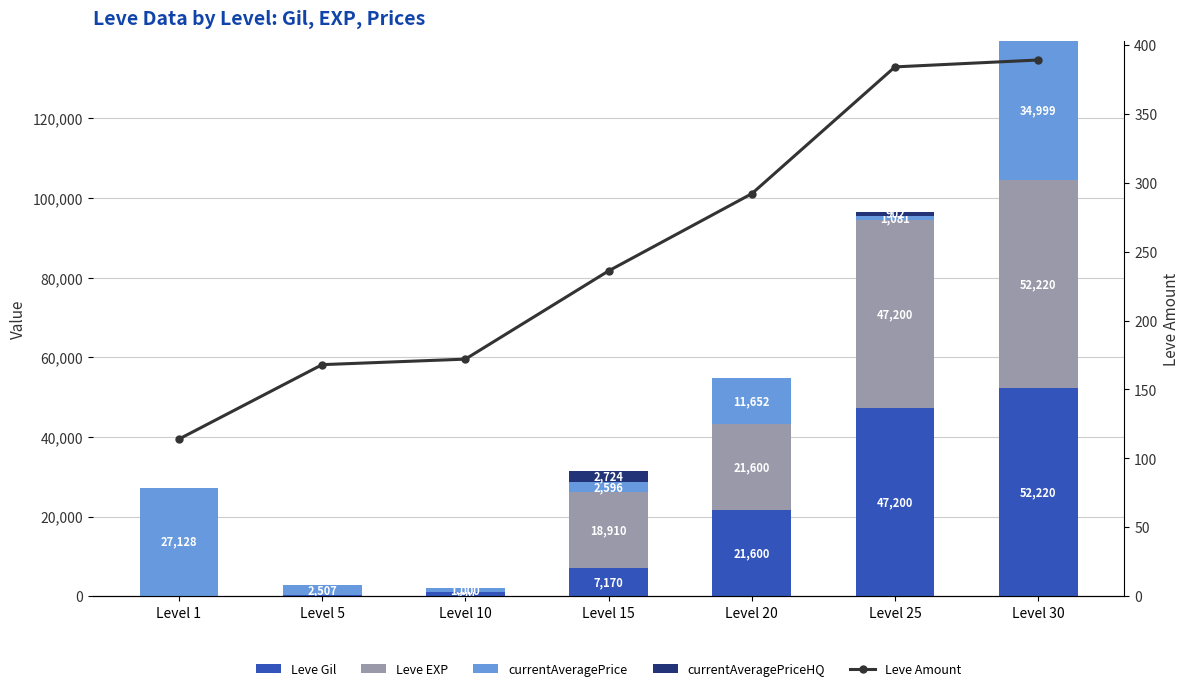

Count the number of data series in this chart.

5